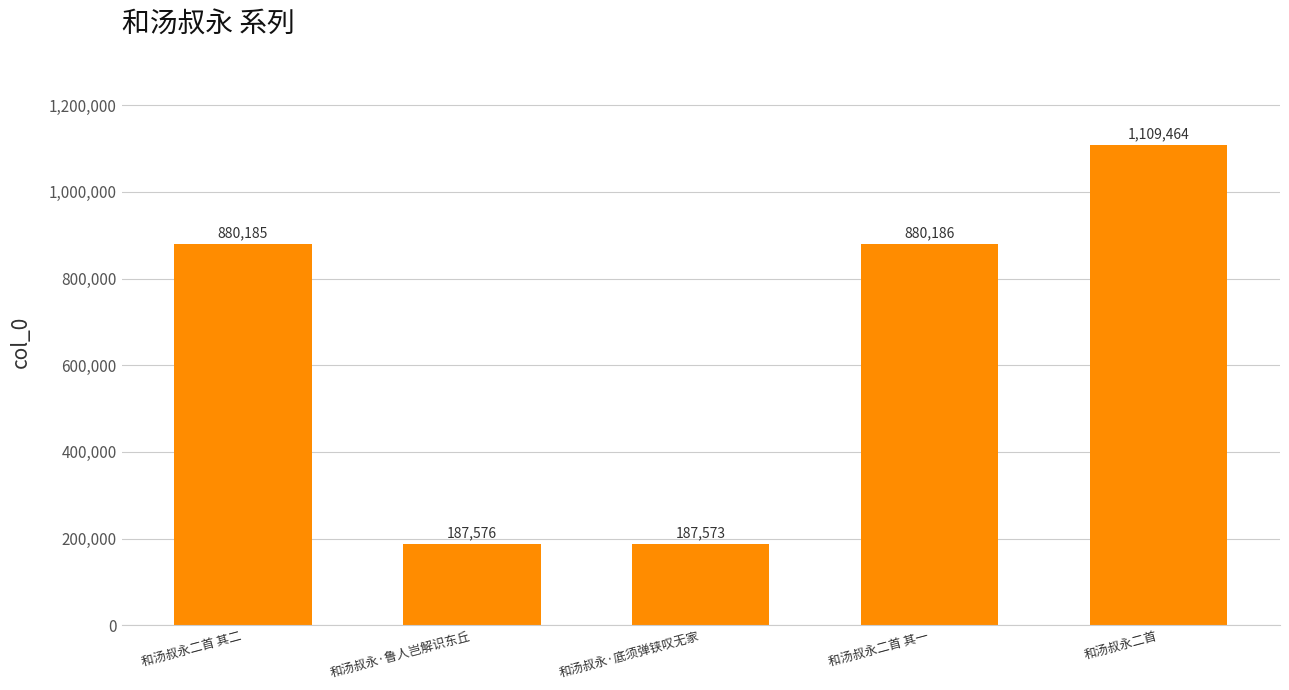

Which has a higher value, 和汤叔永二首 其二 or 和汤叔永二首 其一?

和汤叔永二首 其一